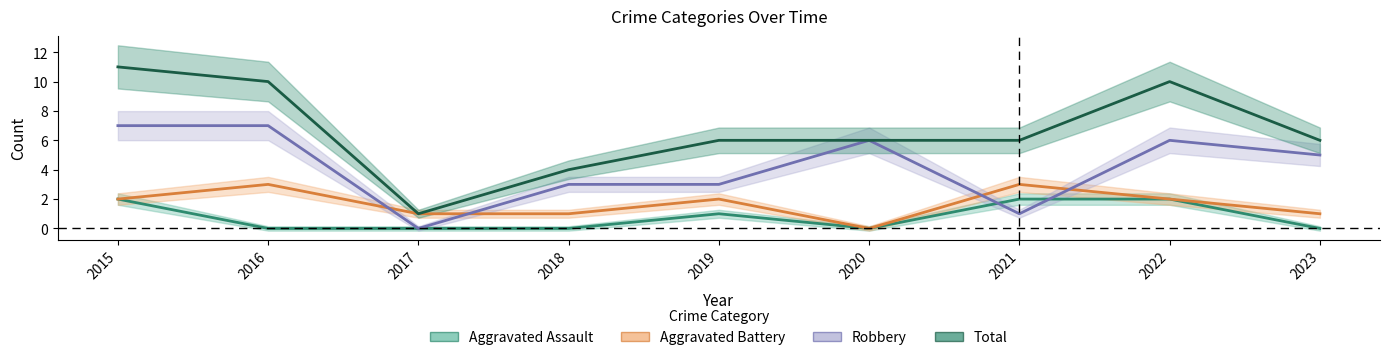

Read the Robbery value at 2016.

7